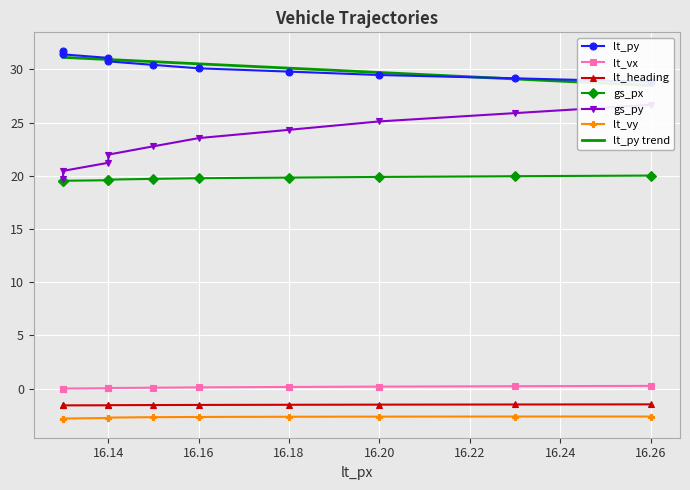

Which series changed the most between 16.14 and 16.26?

gs_py